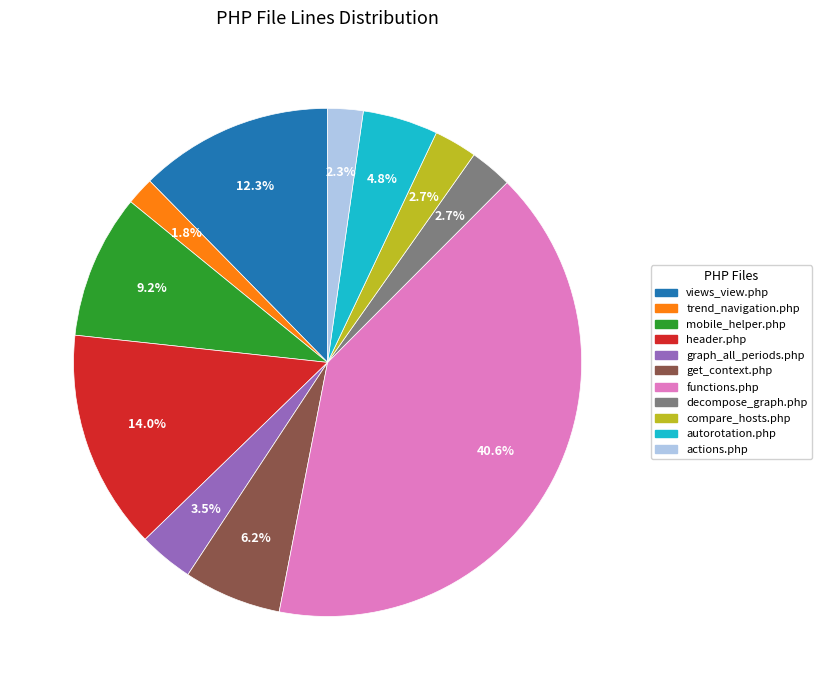

To the nearest percent, what is the difference between the largest and smallest slice percentages?

39%